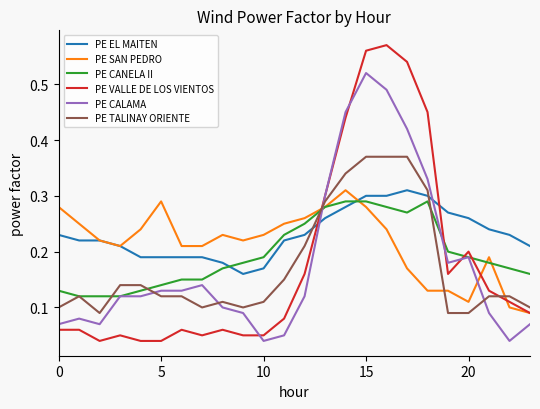

Which series has the widest spread of values?

PE VALLE DE LOS VIENTOS